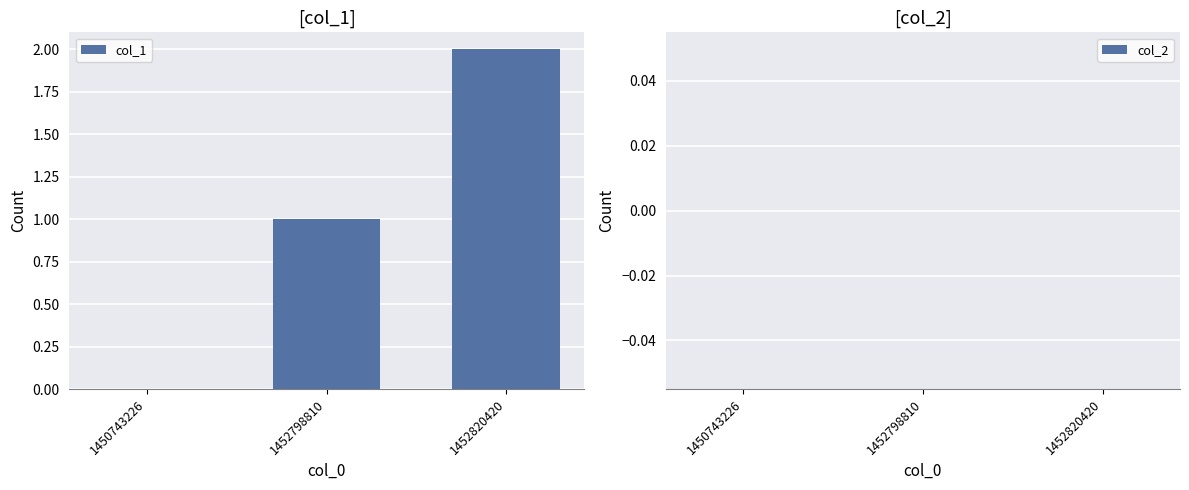

What is the sum of the values at 1452820420 and 1452798810?

3